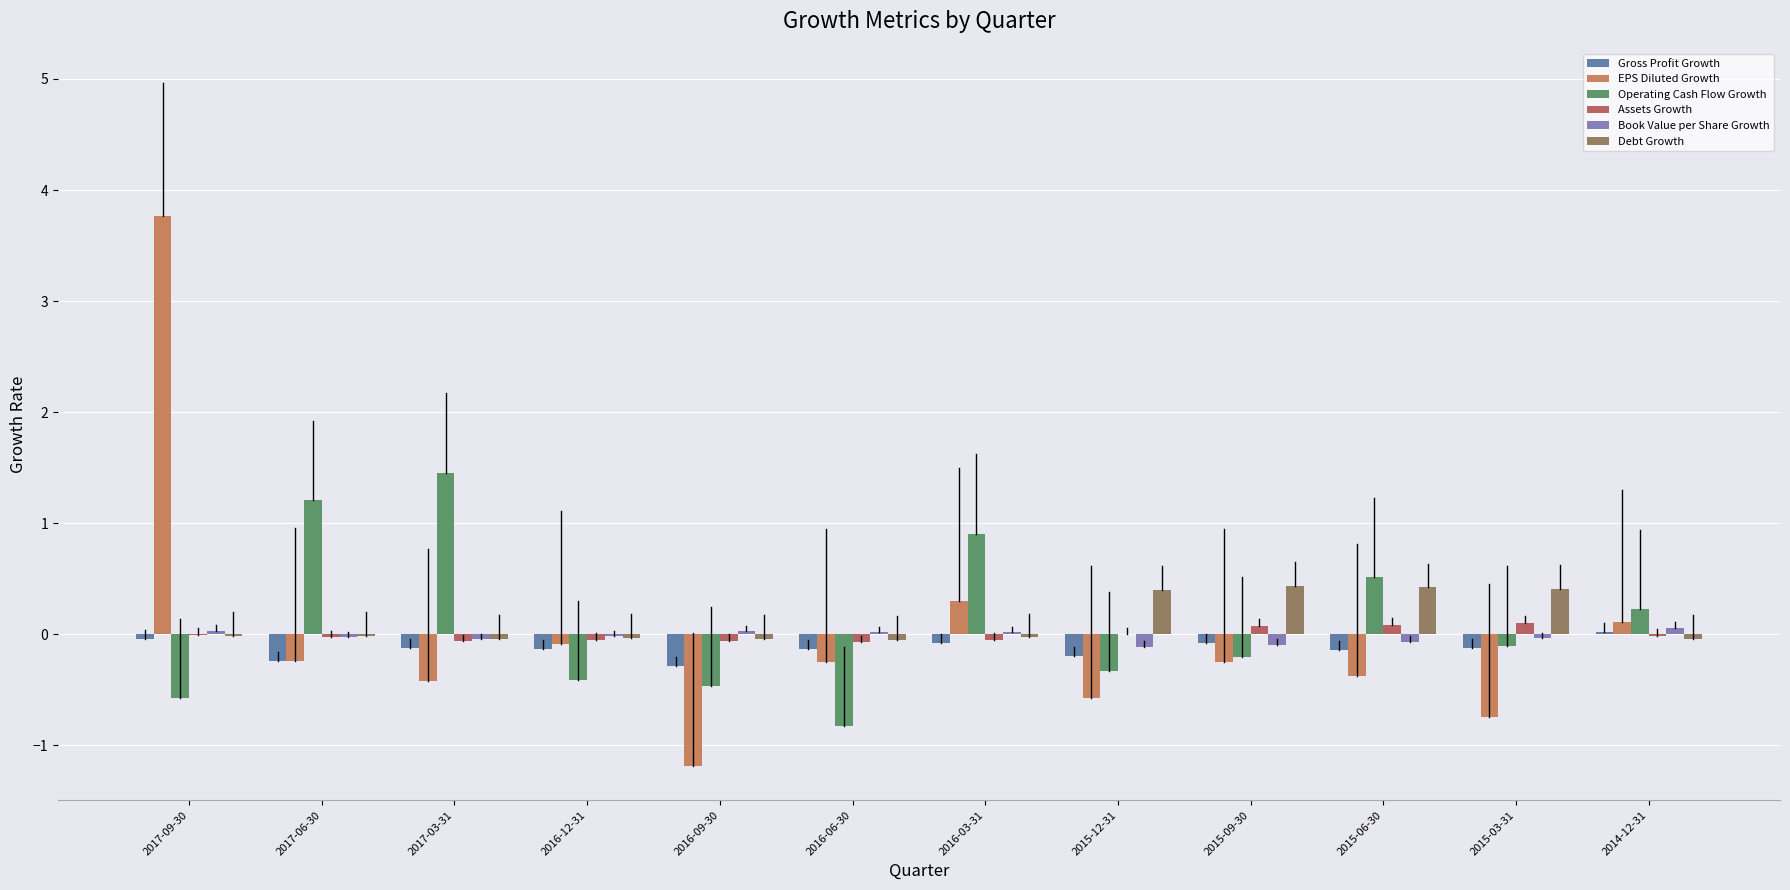

Are the bars horizontal?

No